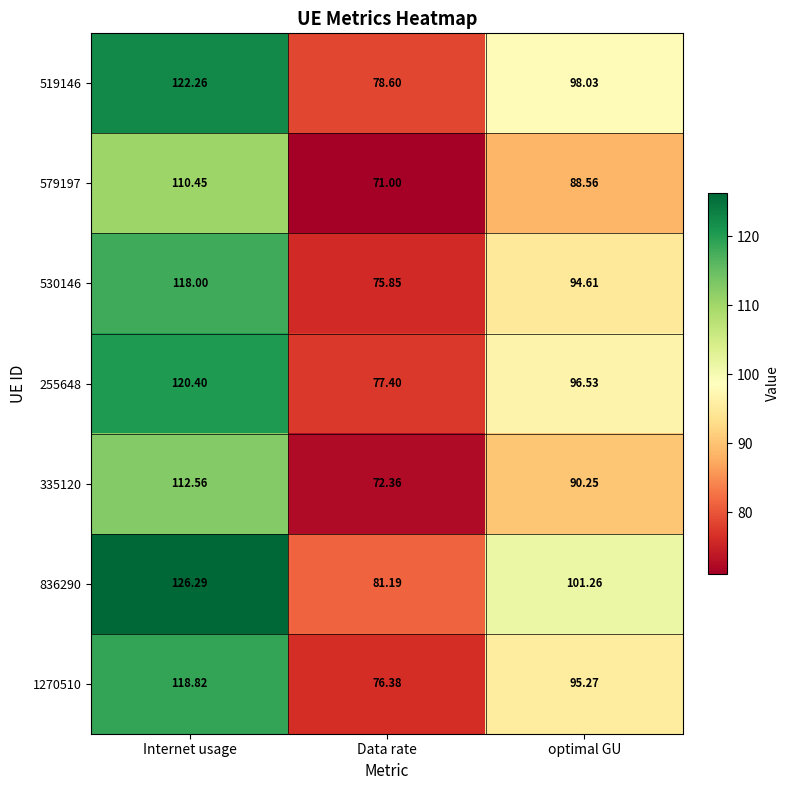

At which label is 1270510 closest to 97?

optimal GU